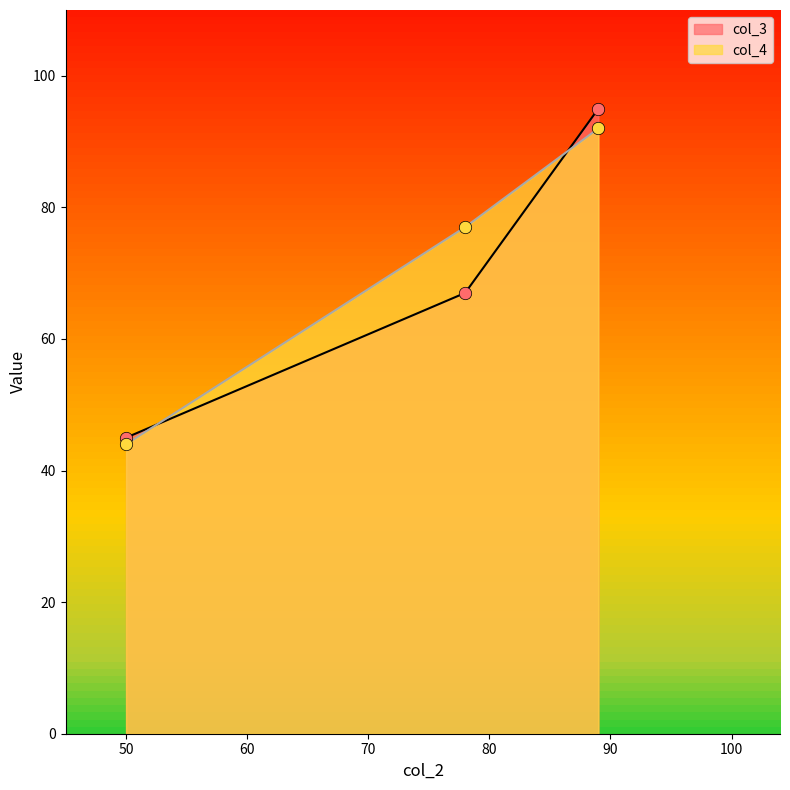

What is the total value across all series at 89?

187